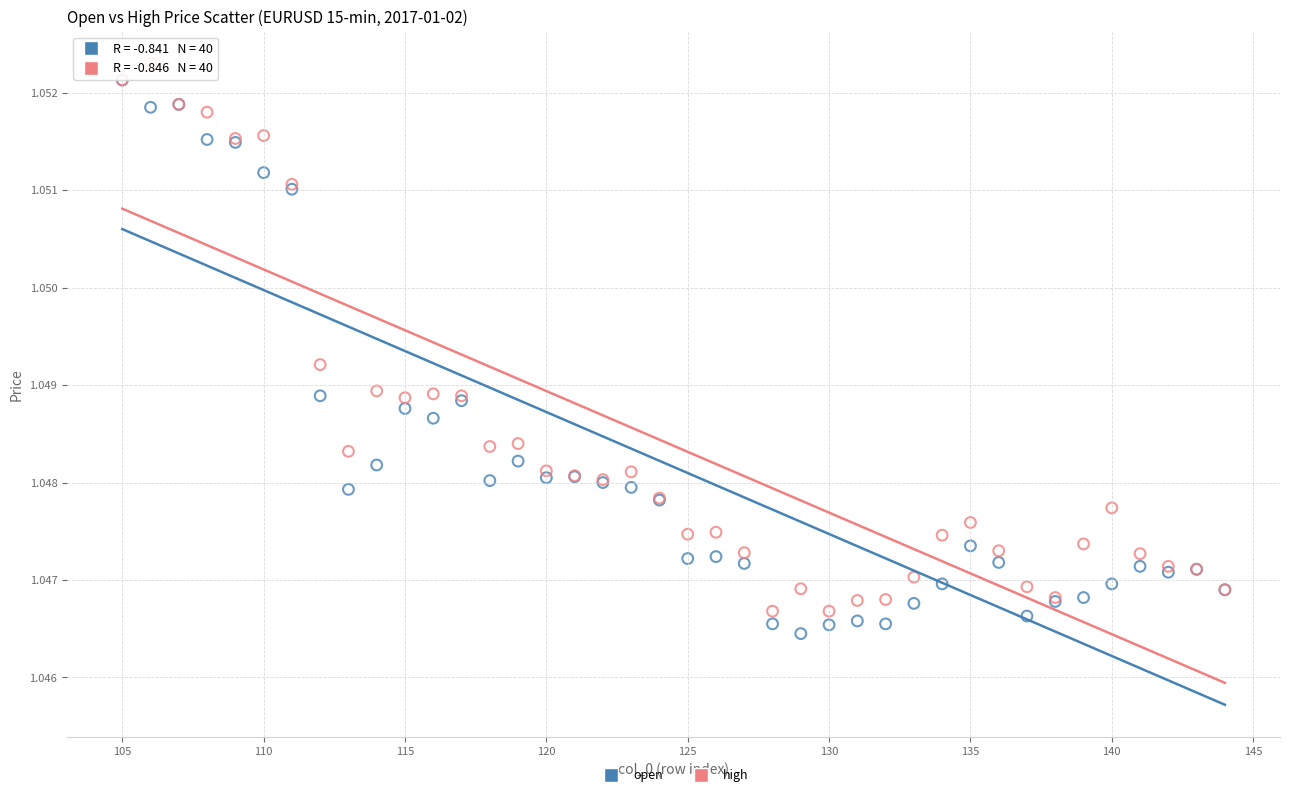

Which series has the widest spread of Y values?

open